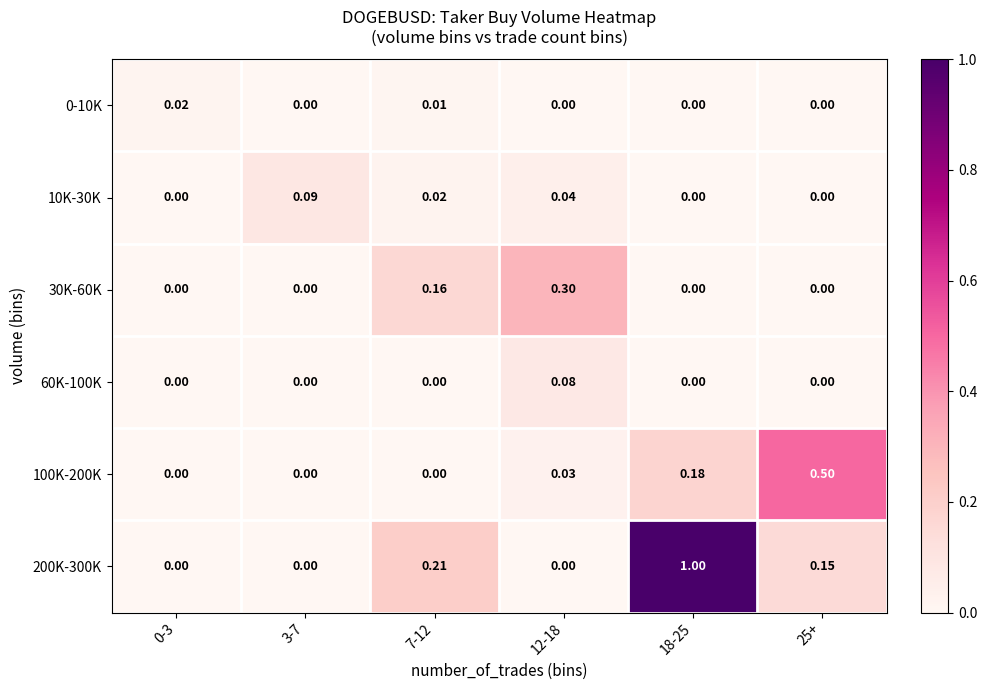

Which series has the largest total across all categories?

200K-300K